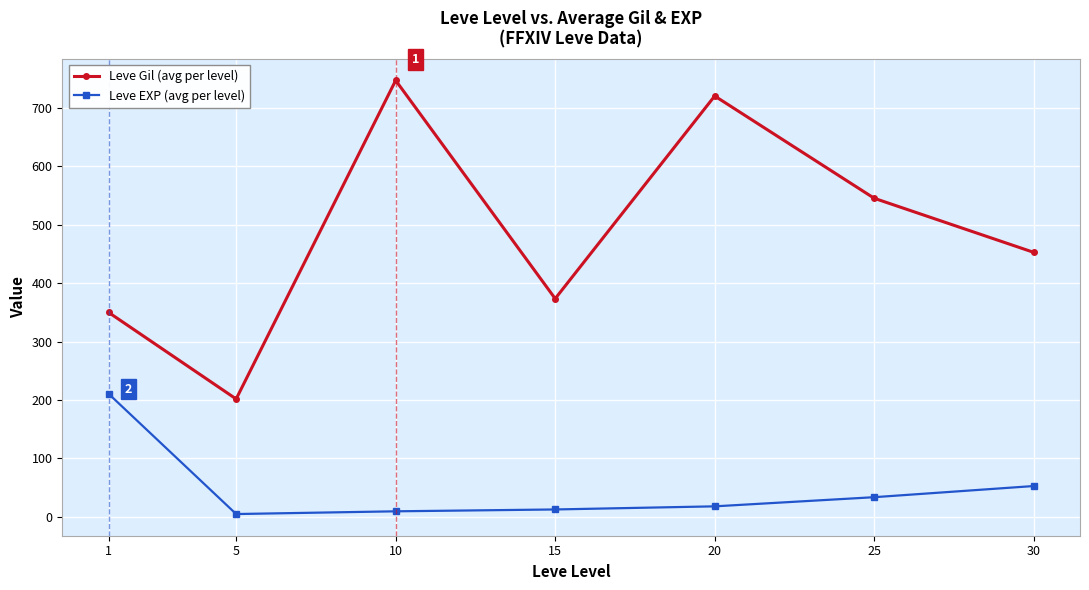

True or false: Leve EXP (avg per level) and Leve Gil (avg per level) intersect in this chart.

False